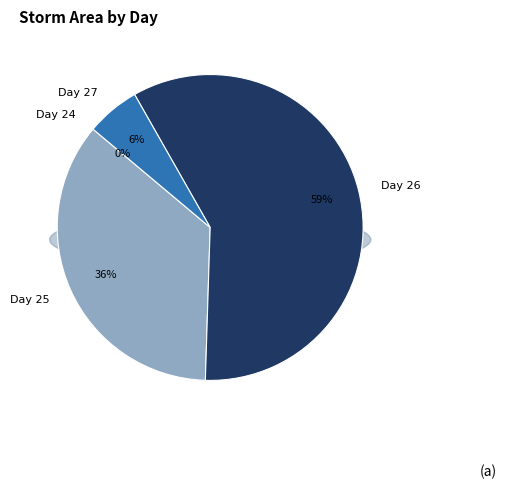

Which category has the biggest portion of the pie?

26